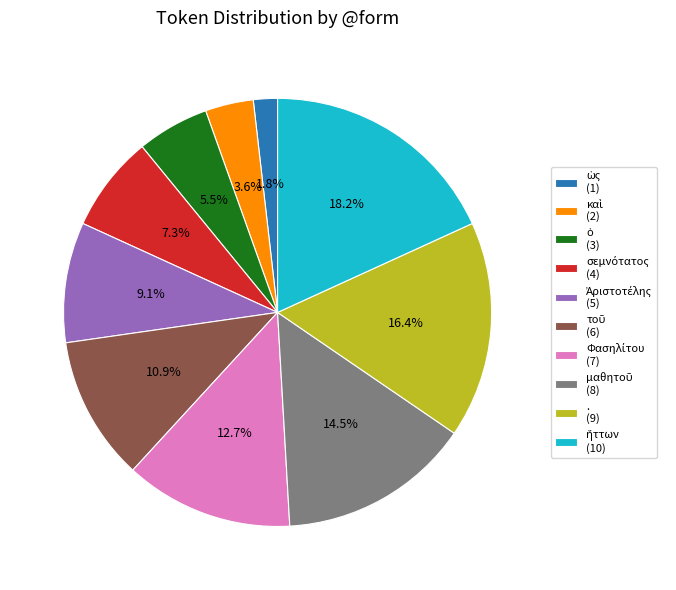

Does any single category account for the majority?

No